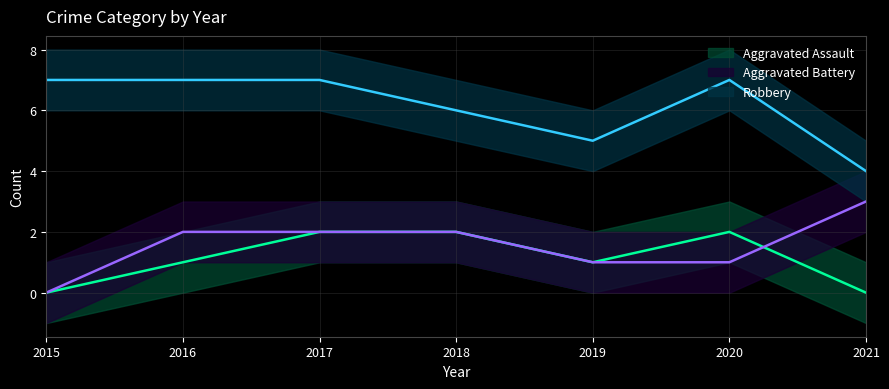

Does the chart display data point markers on the line(s)?

No